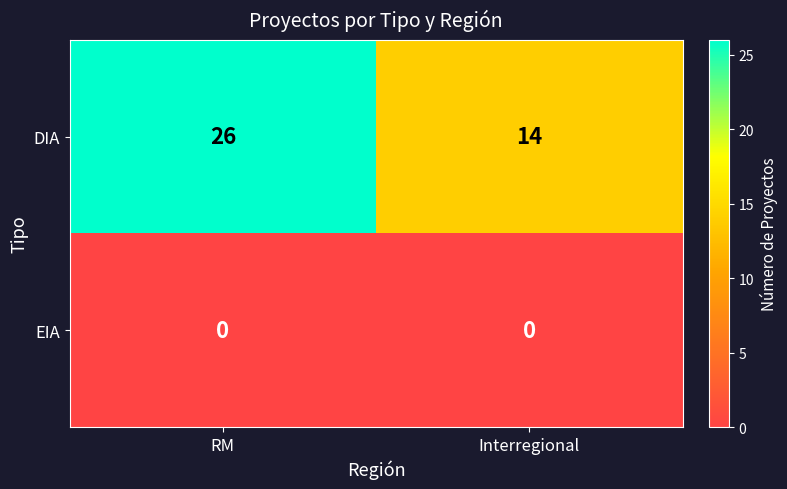

Reading left to right, list all the values displayed in this chart.

DIA: 26	14
EIA: 0	0